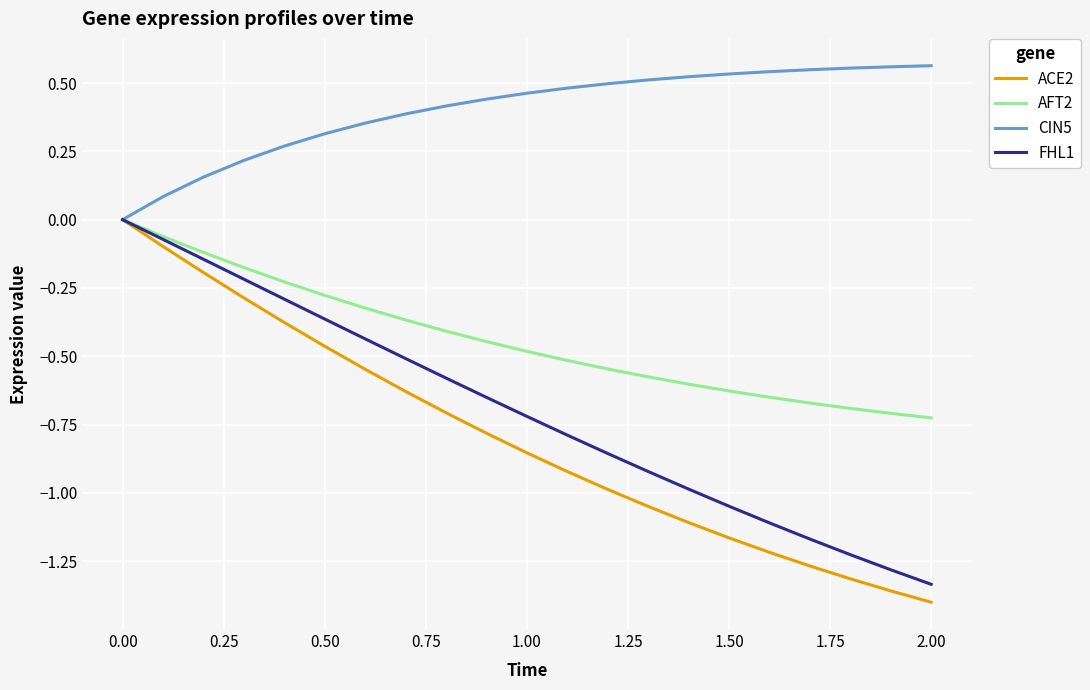

Which series has the largest range (max minus min)?

ACE2